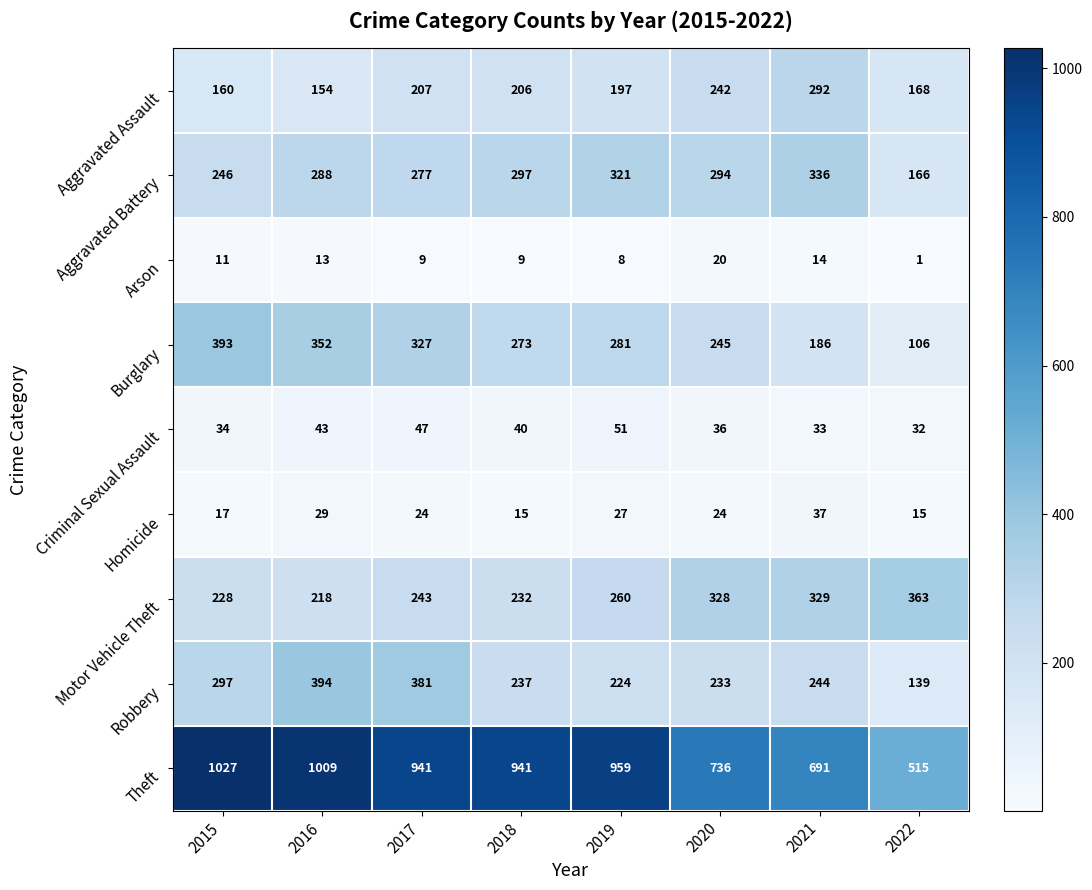

Rank the series by their maximum value, from highest to lowest.

Theft, Robbery, Burglary, Motor Vehicle Theft, Aggravated Battery, Aggravated Assault, Criminal Sexual Assault, Homicide, Arson